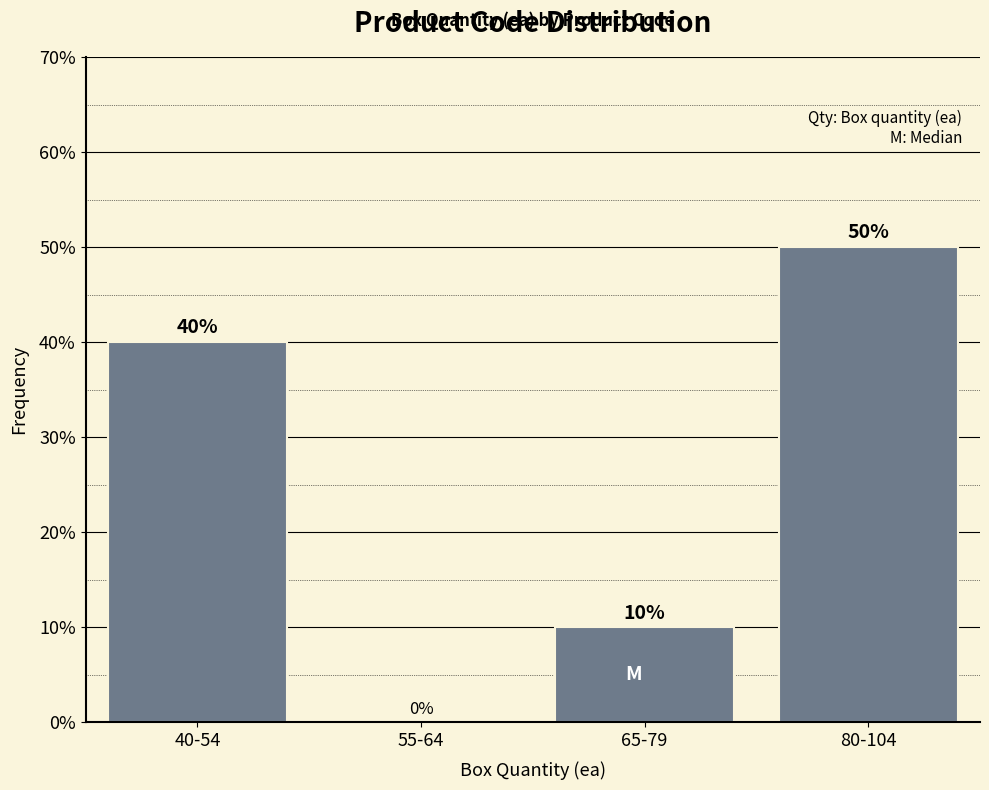

Reading left to right, extract all data points from this chart.

40-54=40	55-64=0	65-79=10	80-104=50